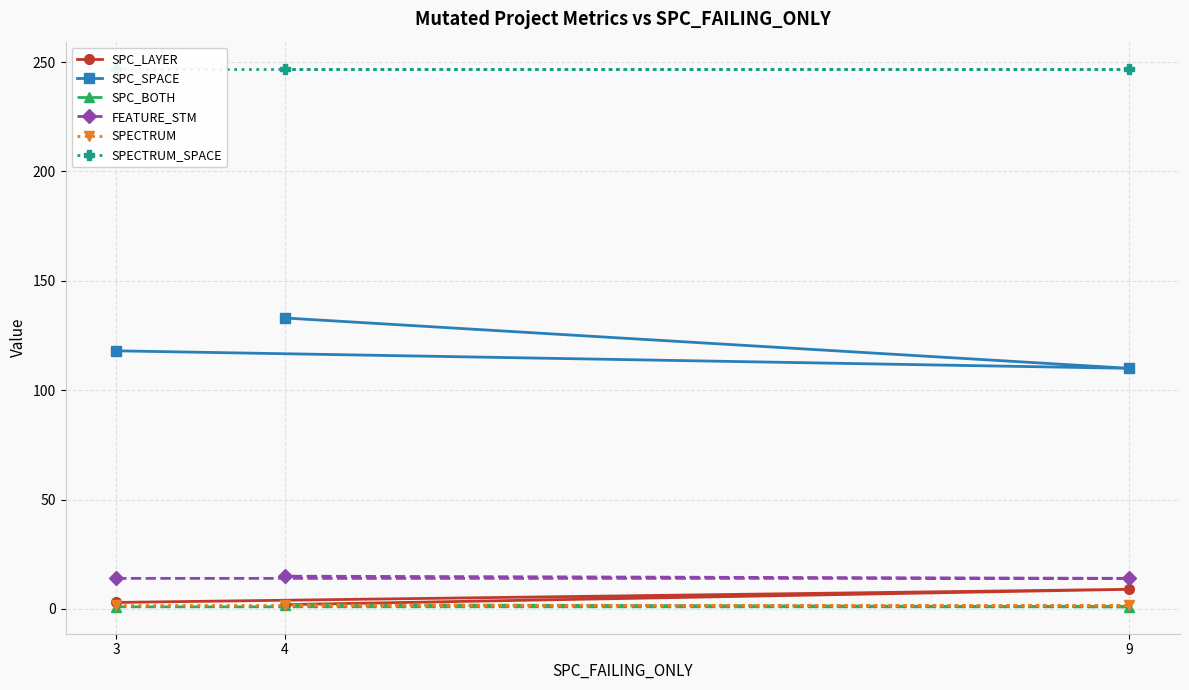

The value of FEATURE_STM at 3 is 14. True or false?

True